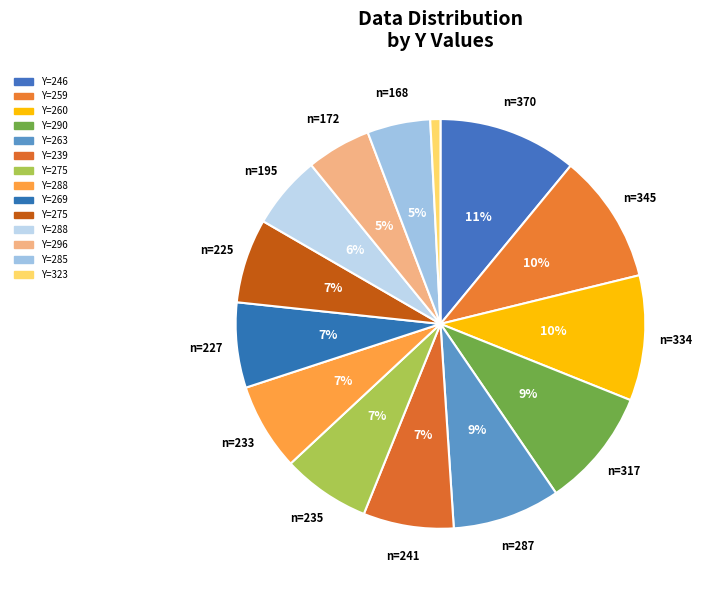

What is the smallest slice in the pie chart?

323